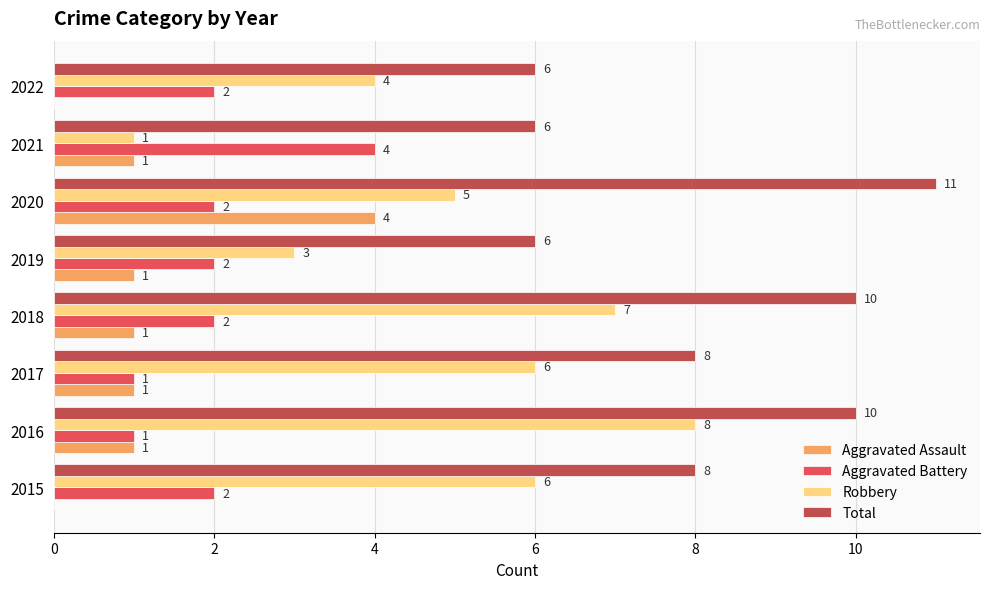

Which series has the largest range (max minus min)?

Robbery